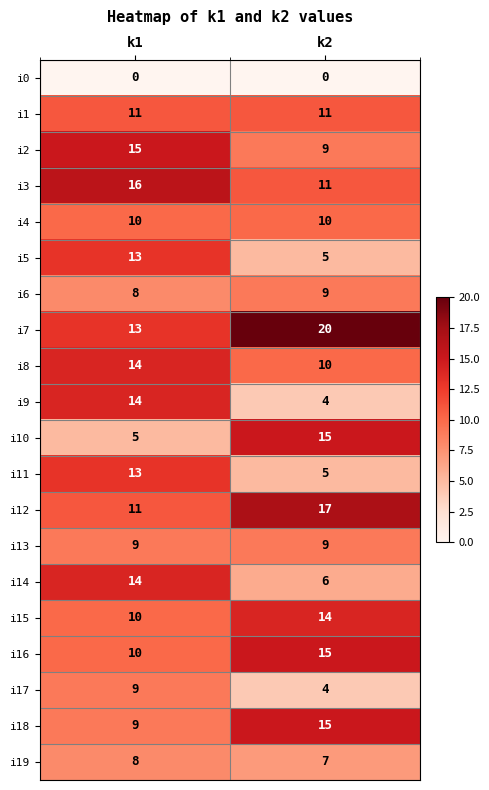

Where is i10 nearest to the value 10?

k1